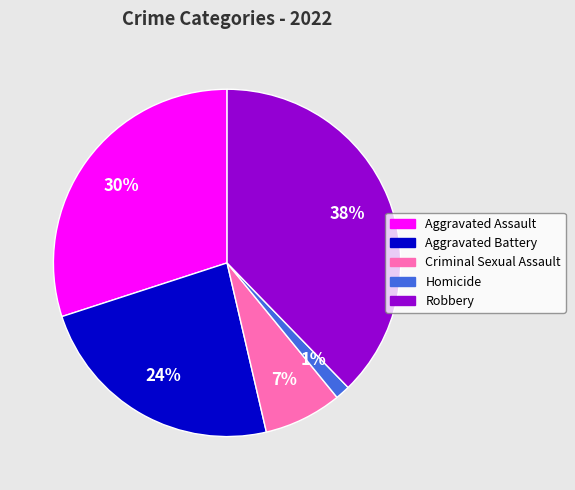

Is there any slice that represents more than half of the pie?

No